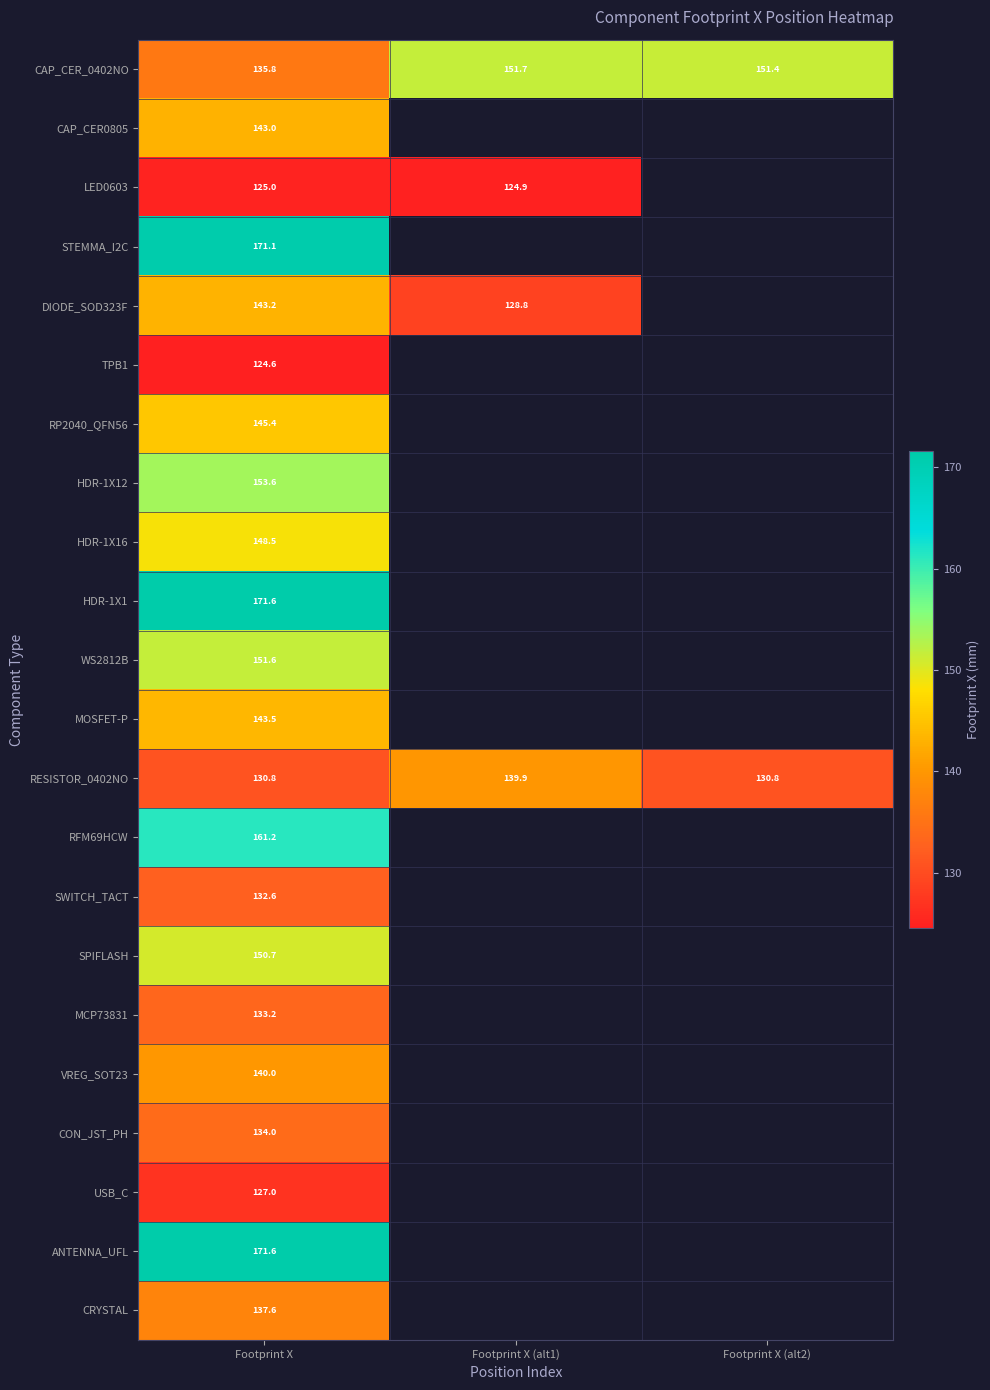

Which has a higher value, Footprint X (alt1) or Footprint X?

Footprint X (alt1)